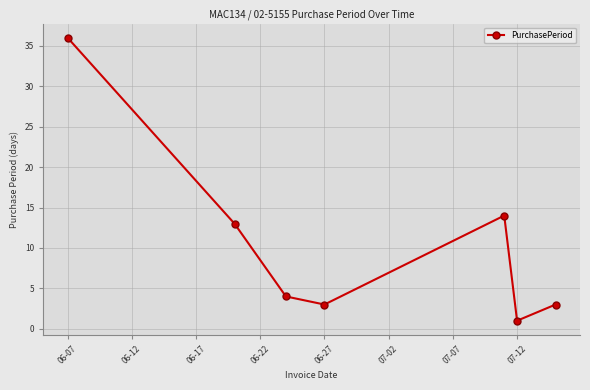

What is the difference between the maximum and second lowest values?

33